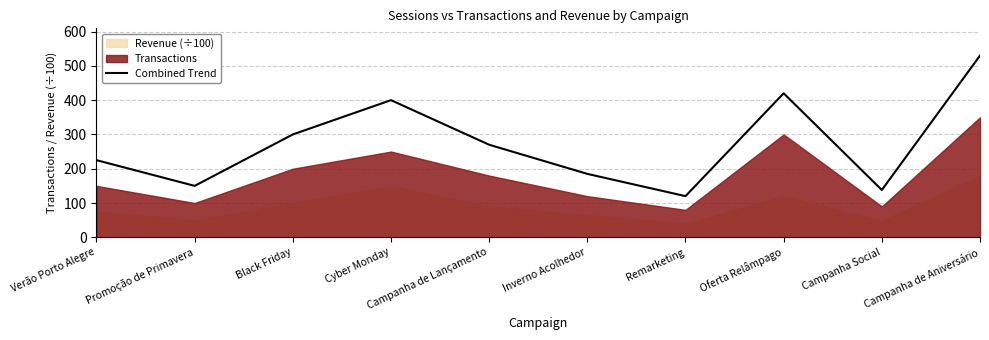

The chart shows a value of 138 at Cyber Monday. True or false?

False